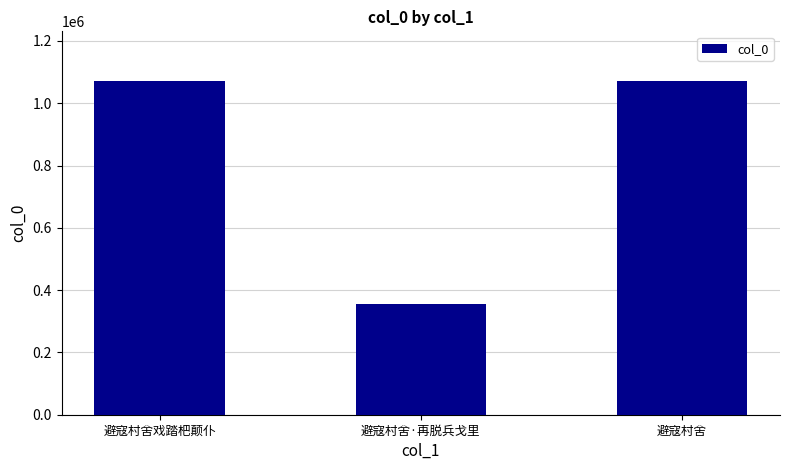

What is the label of the 1st bar from the left?

避寇村舍戏踏杷颠仆